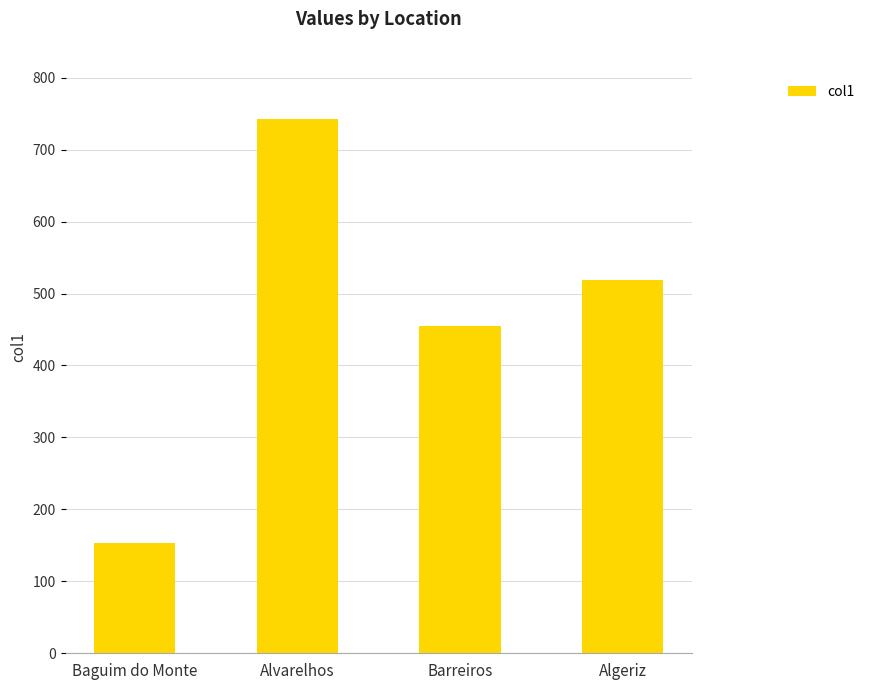

Reading left to right, extract all data points from this chart.

Baguim do Monte=153	Alvarelhos=743	Barreiros=455	Algeriz=519